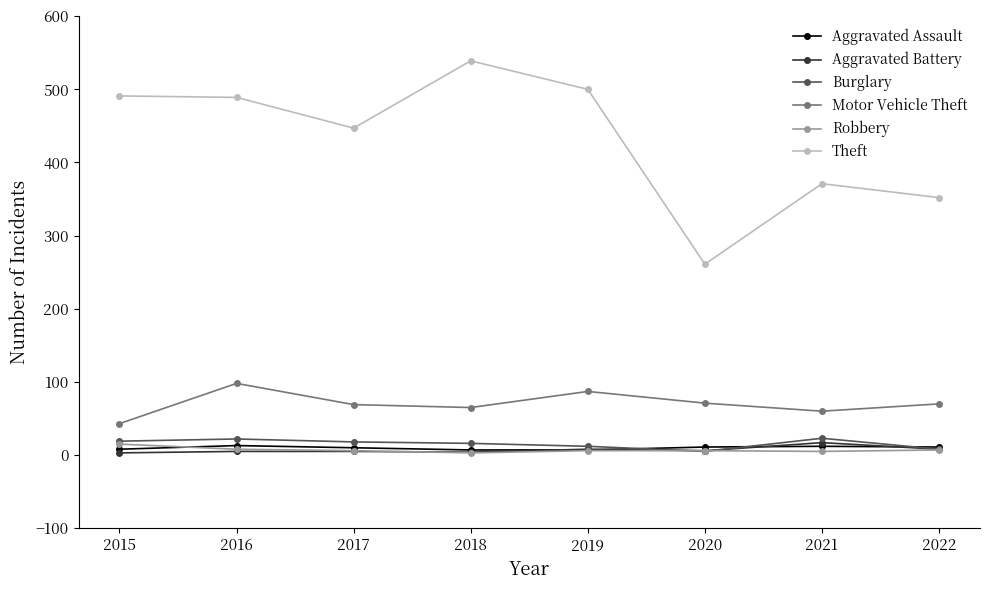

In Robbery, how many points are lower than both neighbors (excluding endpoints)?

2